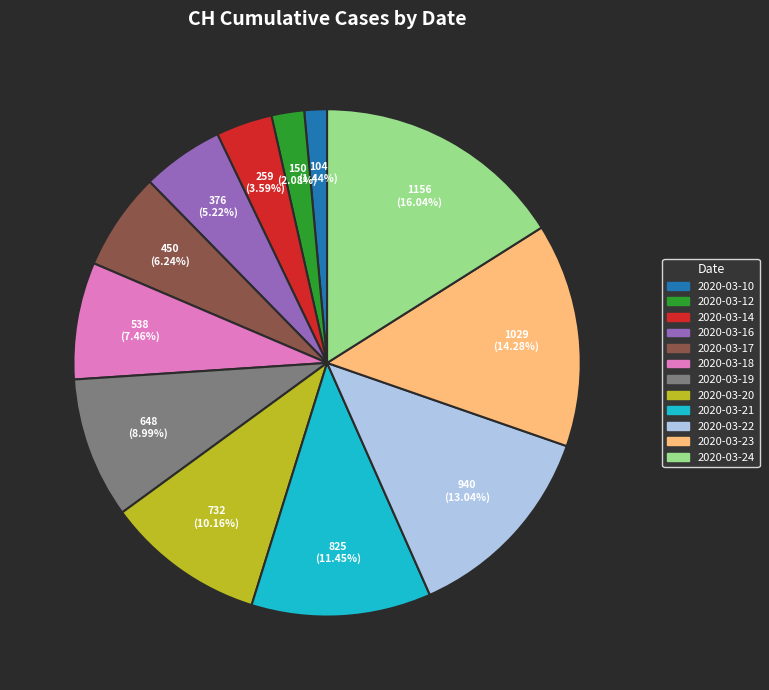

To the nearest percent, what is the combined percentage of 2020-03-14 and 2020-03-10?

5%